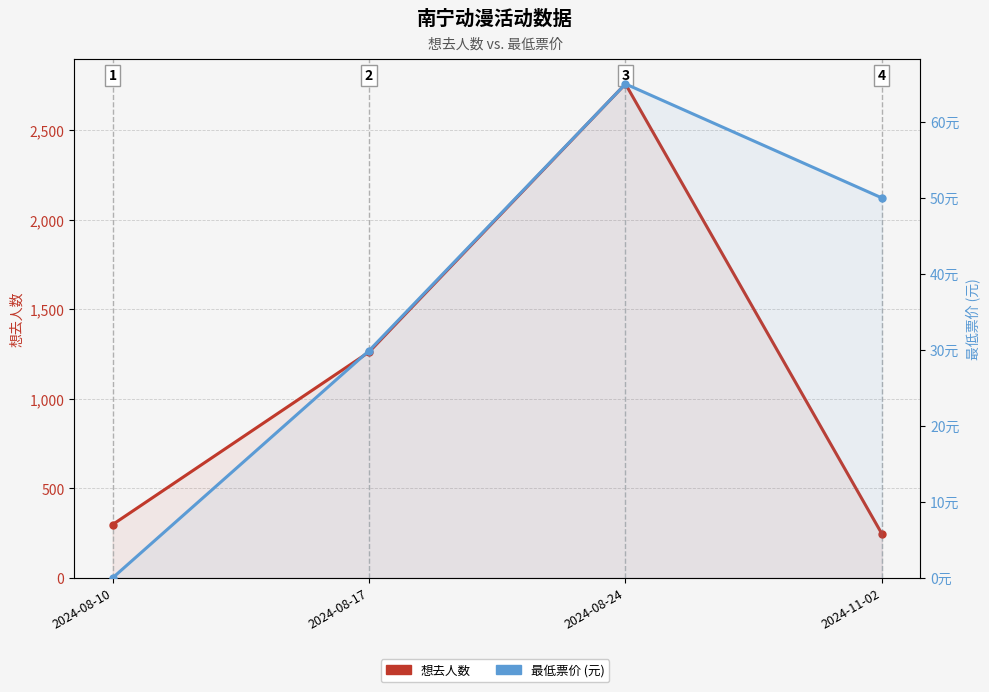

Rank the series by their average value, from lowest to highest.

最低票价 (元), 想去人数